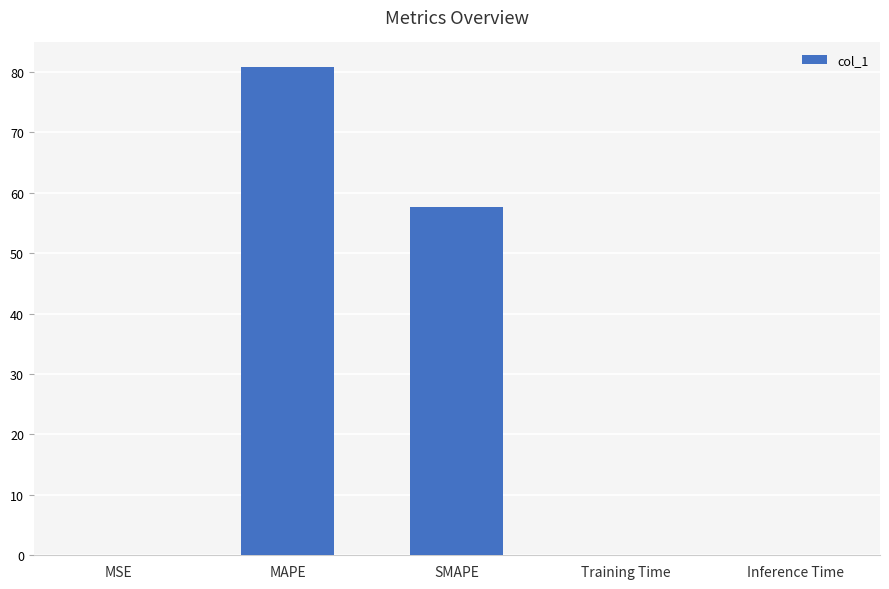

At which label is the value closest to 40?

SMAPE